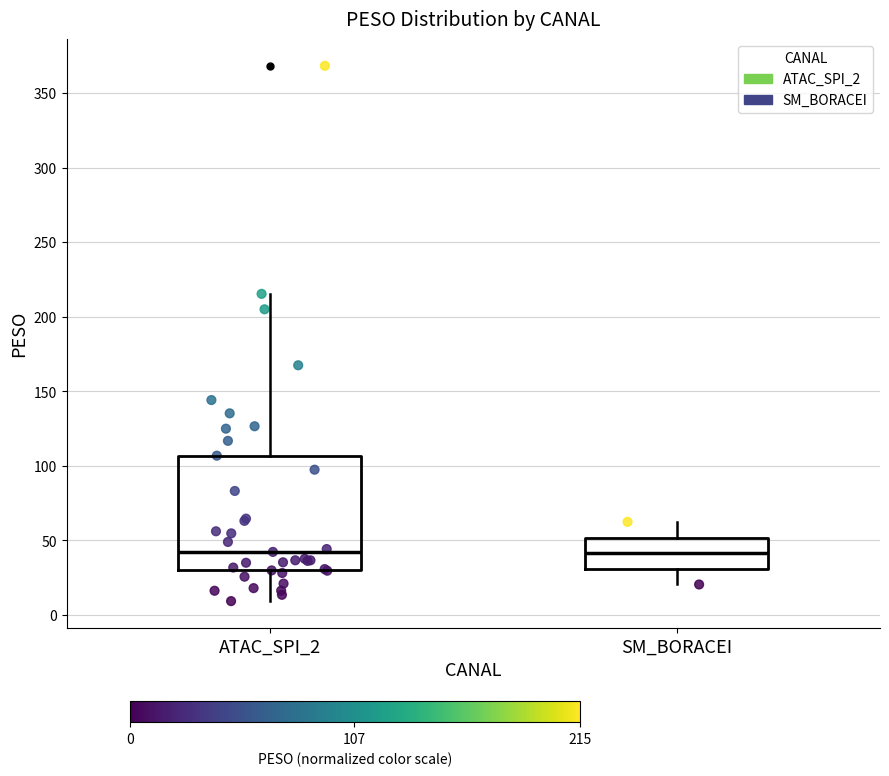

Where does the median line of the box for SM_BORACEI sit on the y-axis? The values are not printed on the chart, so give them approximately, as read against the axis.

40